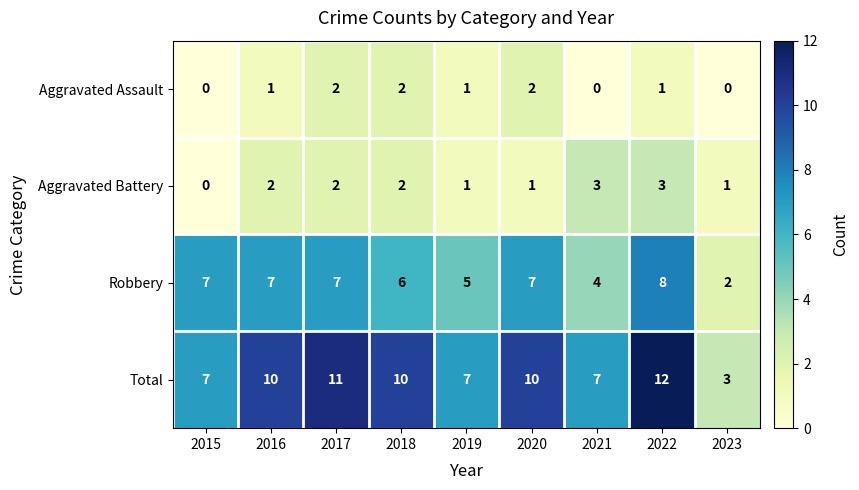

How many distinct data groups are displayed?

4